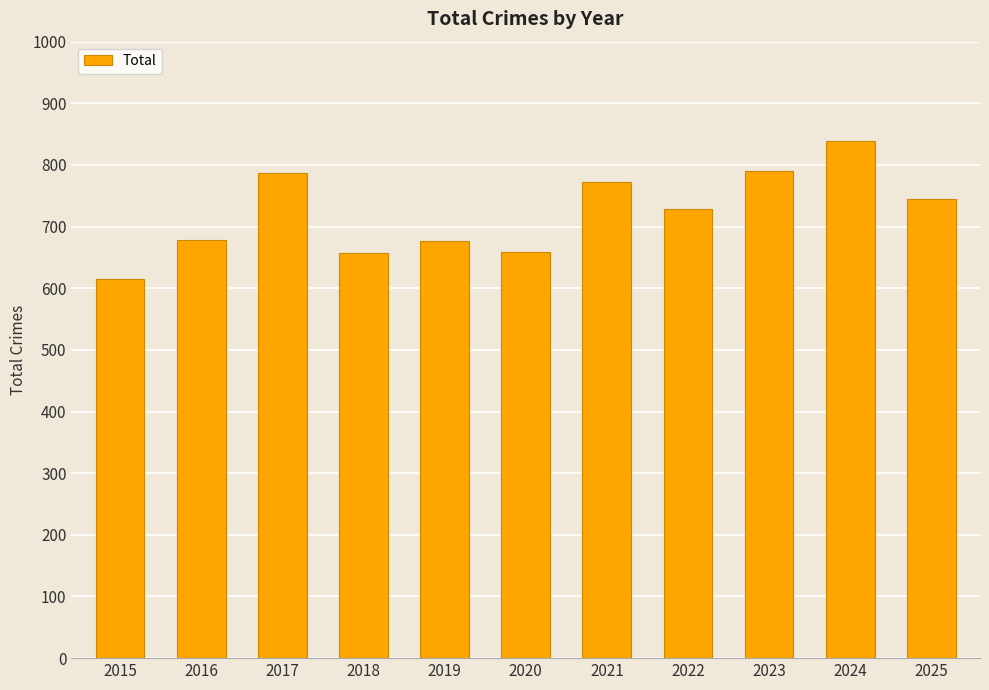

What is the ratio of the value at 2018 to the value at 2021?

0.9